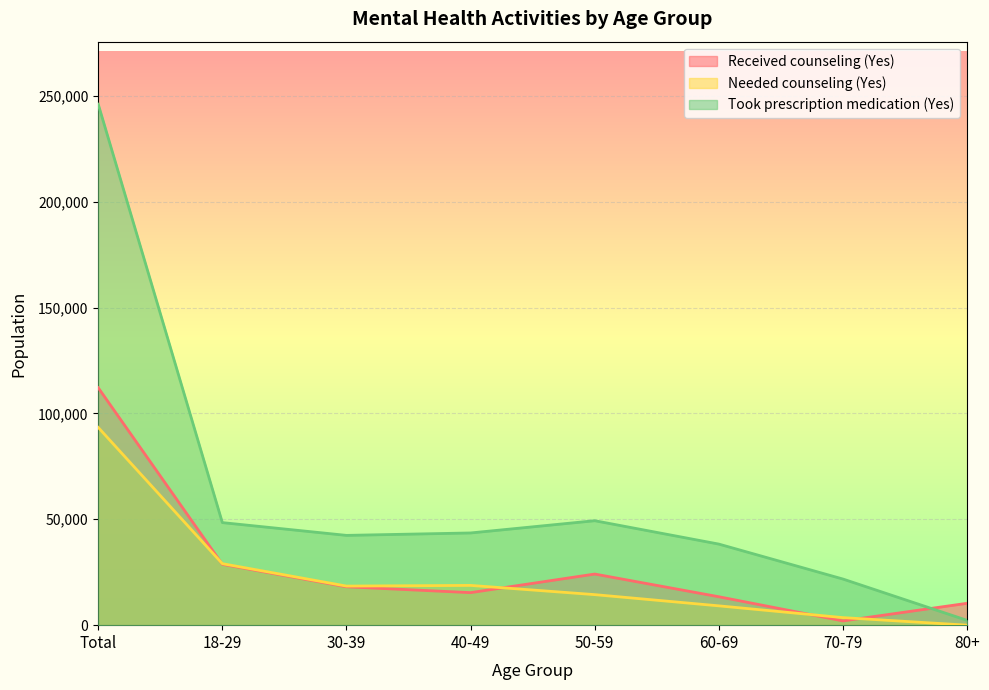

At which category is the sum across all series the highest?

Total